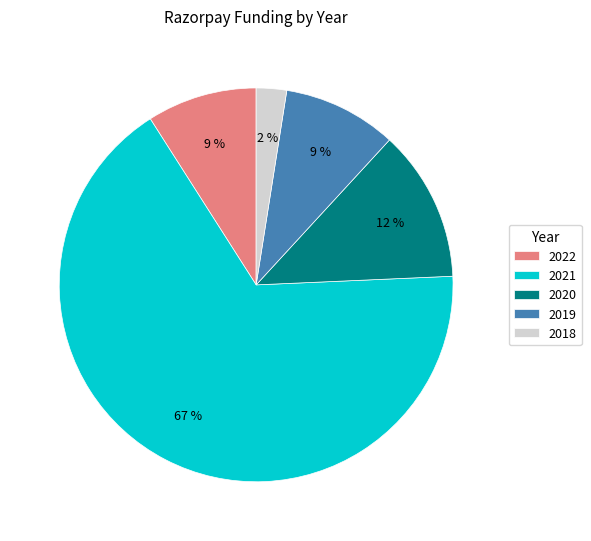

Combined, do 2018 and 2021 account for over 50%?

Yes